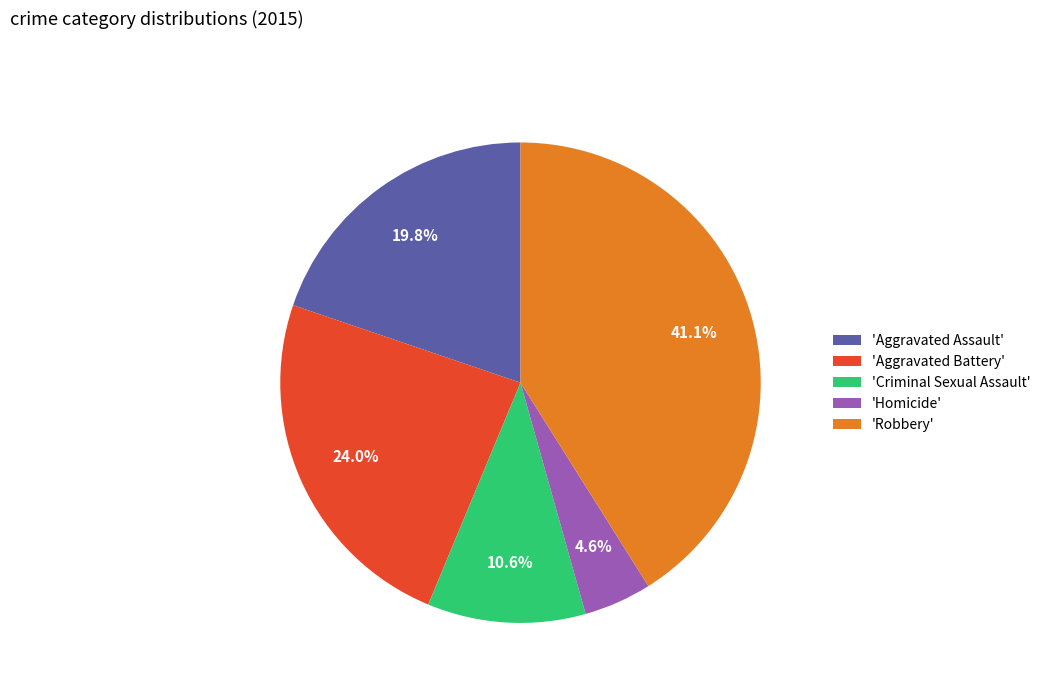

Rank the categories by value from highest to lowest.

'Robbery', 'Aggravated Battery', 'Aggravated Assault', 'Criminal Sexual Assault', 'Homicide'